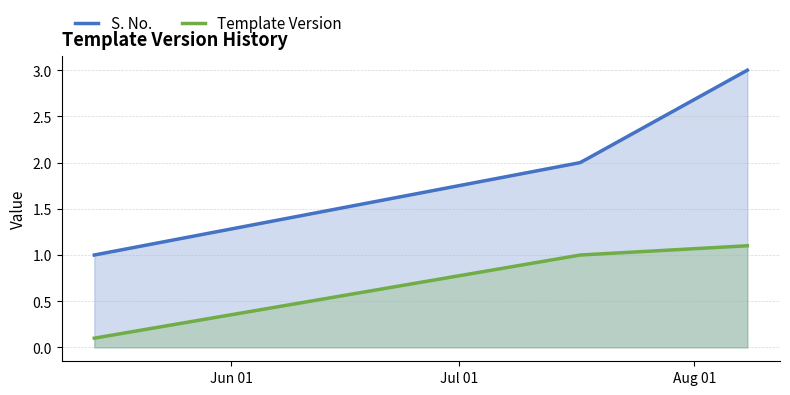

Reading left to right, list all the values displayed in this chart.

S. No.: 1.0	2.0	3.0
Template Version: 0.1	1.0	1.1